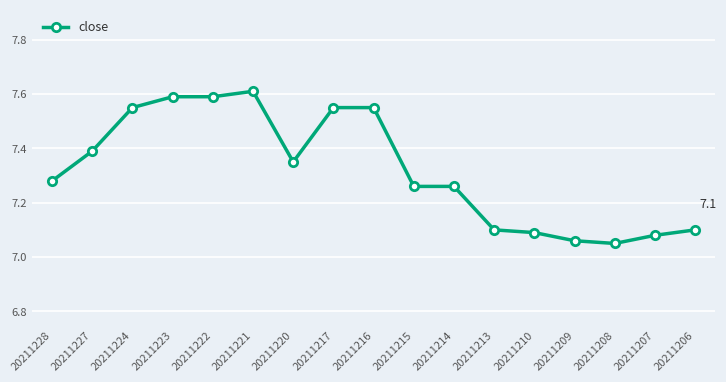

The value at 20211221 is 5.0. True or false?

False